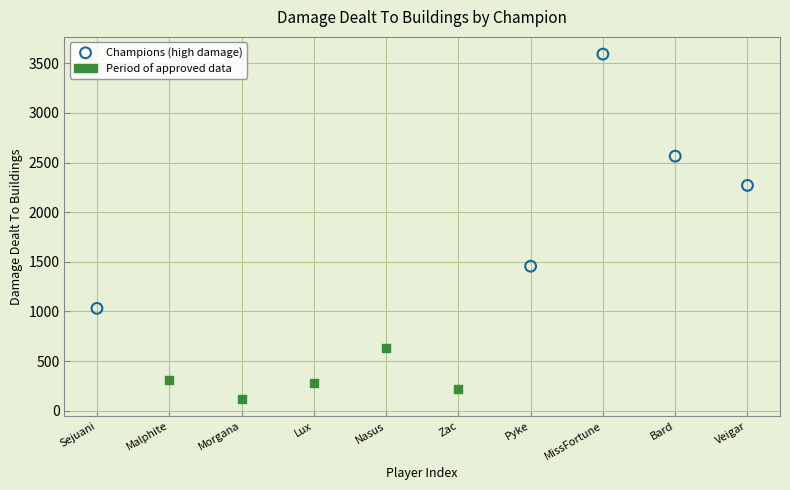

Which series has the largest Y range (max minus min)?

Champions (high damage)